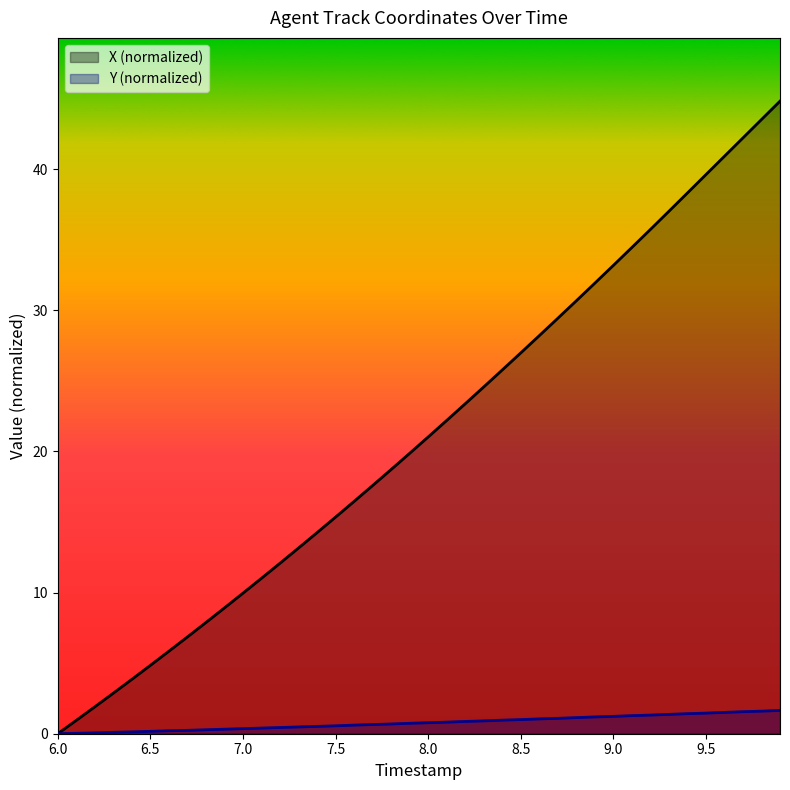

Reading left to right, transcribe all the data shown in this chart.

X: 6.0=0.0	6.1=0.9	6.2=1.9	6.3=2.9	6.4=3.9	6.5=4.8	6.6=5.8	6.7=6.9	6.8=7.9	6.9=8.9	7.0=10.0	7.1=11.0	7.2=12.1	7.3=13.2	7.4=14.2	7.5=15.3	7.6=16.5	7.7=17.6	7.8=18.7	7.9=19.9	8.0=21.0	8.1=22.2	8.2=23.4	8.3=24.6	8.4=25.8	8.5=27.0	8.6=28.2	8.7=29.4	8.8=30.7	8.9=31.9	9.0=33.2	9.1=34.4	9.2=35.7	9.3=37.0	9.4=38.3	9.5=39.6	9.6=40.9	9.7=42.2	9.8=43.5	9.9=44.8
Y: 6.0=0.0	6.1=0.0	6.2=0.1	6.3=0.1	6.4=0.1	6.5=0.2	6.6=0.2	6.7=0.2	6.8=0.3	6.9=0.3	7.0=0.4	7.1=0.4	7.2=0.4	7.3=0.5	7.4=0.5	7.5=0.6	7.6=0.6	7.7=0.7	7.8=0.7	7.9=0.7	8.0=0.8	8.1=0.8	8.2=0.9	8.3=0.9	8.4=1.0	8.5=1.0	8.6=1.1	8.7=1.1	8.8=1.1	8.9=1.2	9.0=1.2	9.1=1.3	9.2=1.3	9.3=1.4	9.4=1.4	9.5=1.5	9.6=1.5	9.7=1.6	9.8=1.6	9.9=1.7